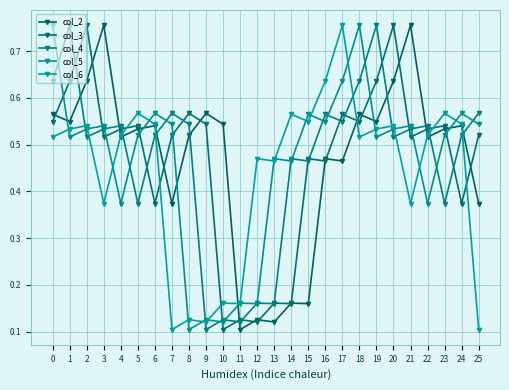

Which label corresponds to the largest value in the chart?

3